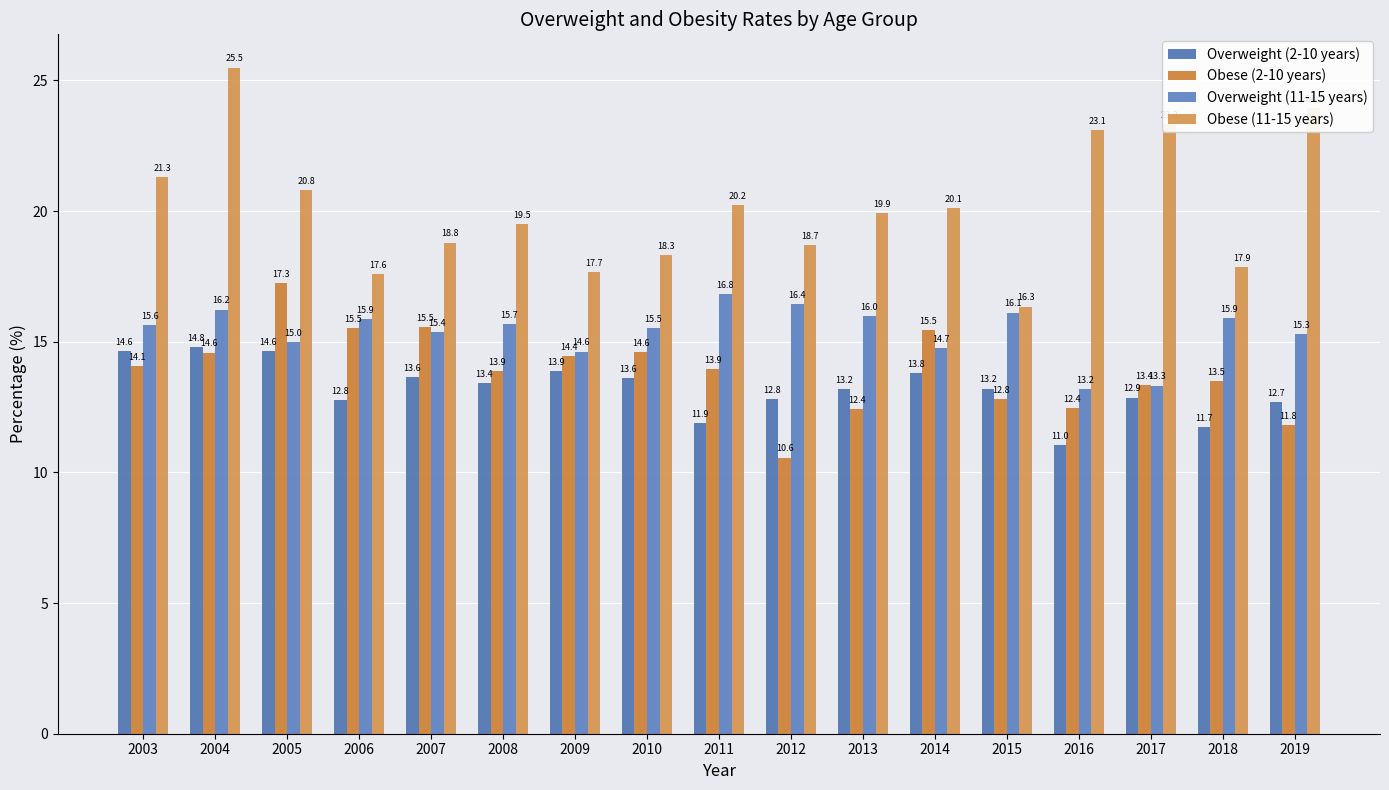

Which series has the largest total across all categories?

Obese (11-15 years)